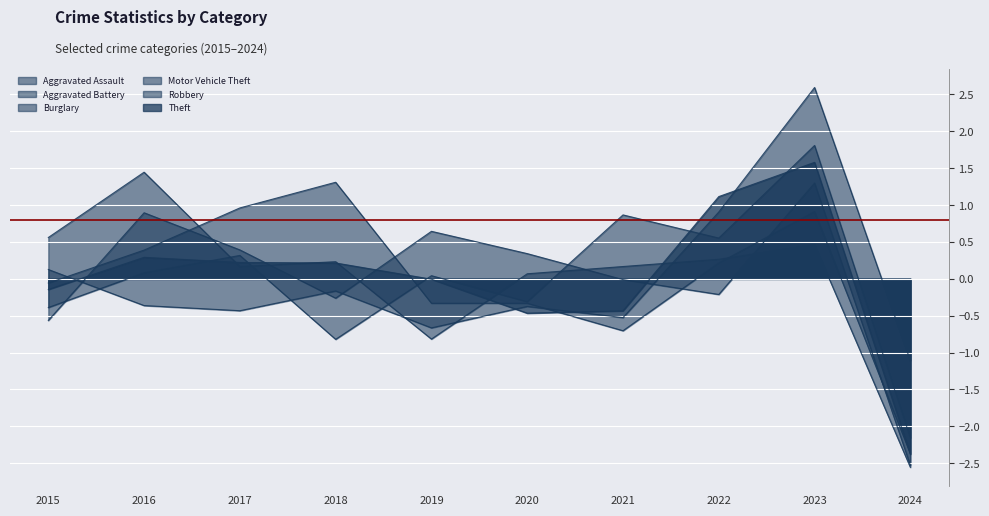

Where is Burglary nearest to the value 0?

2015